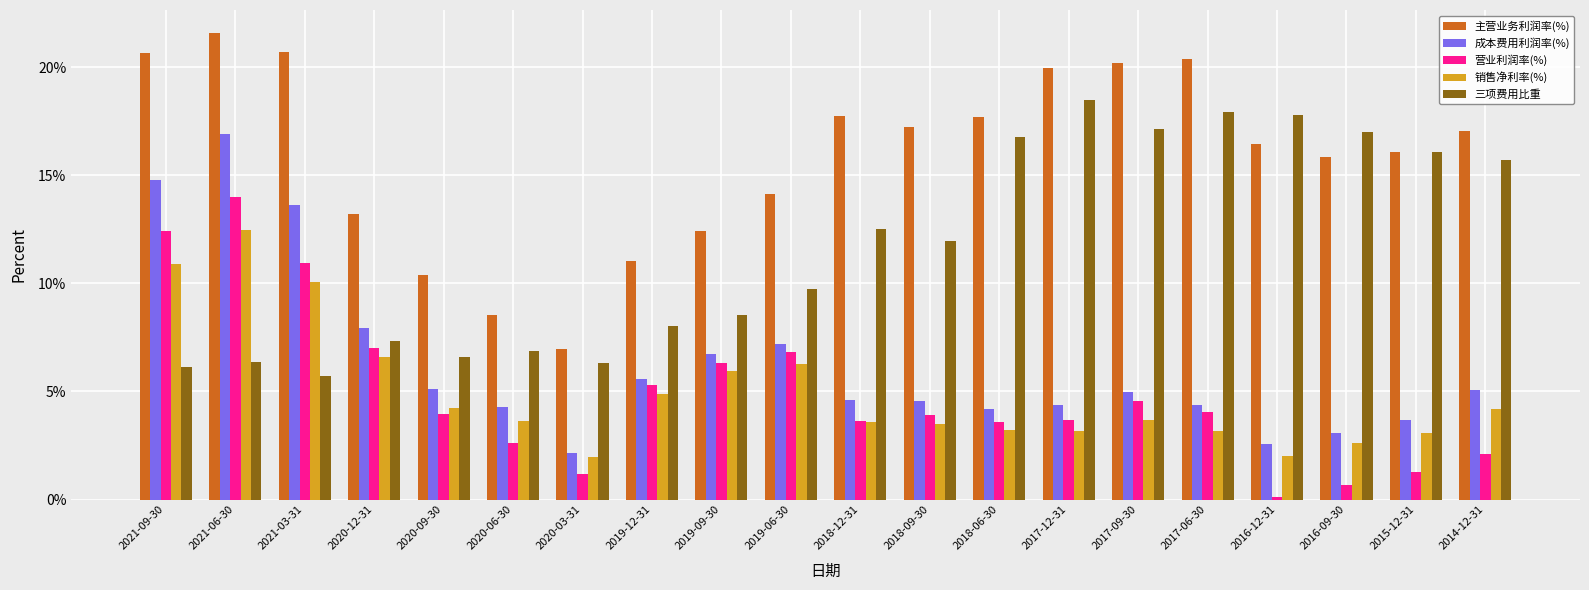

At which label does 成本费用利润率(%) reach its peak?

2021-06-30